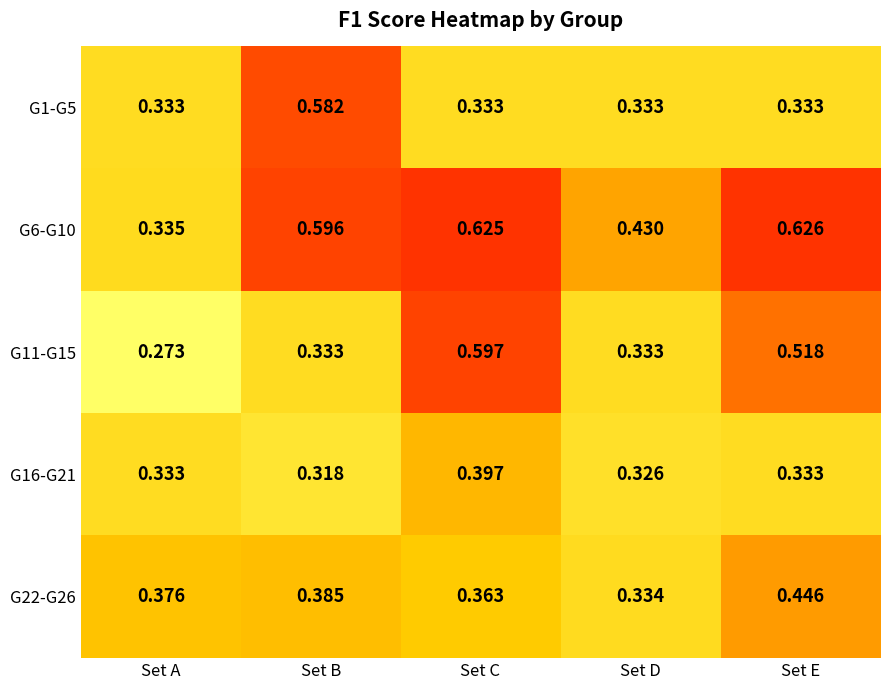

At which category is the sum across all series the highest?

Set C